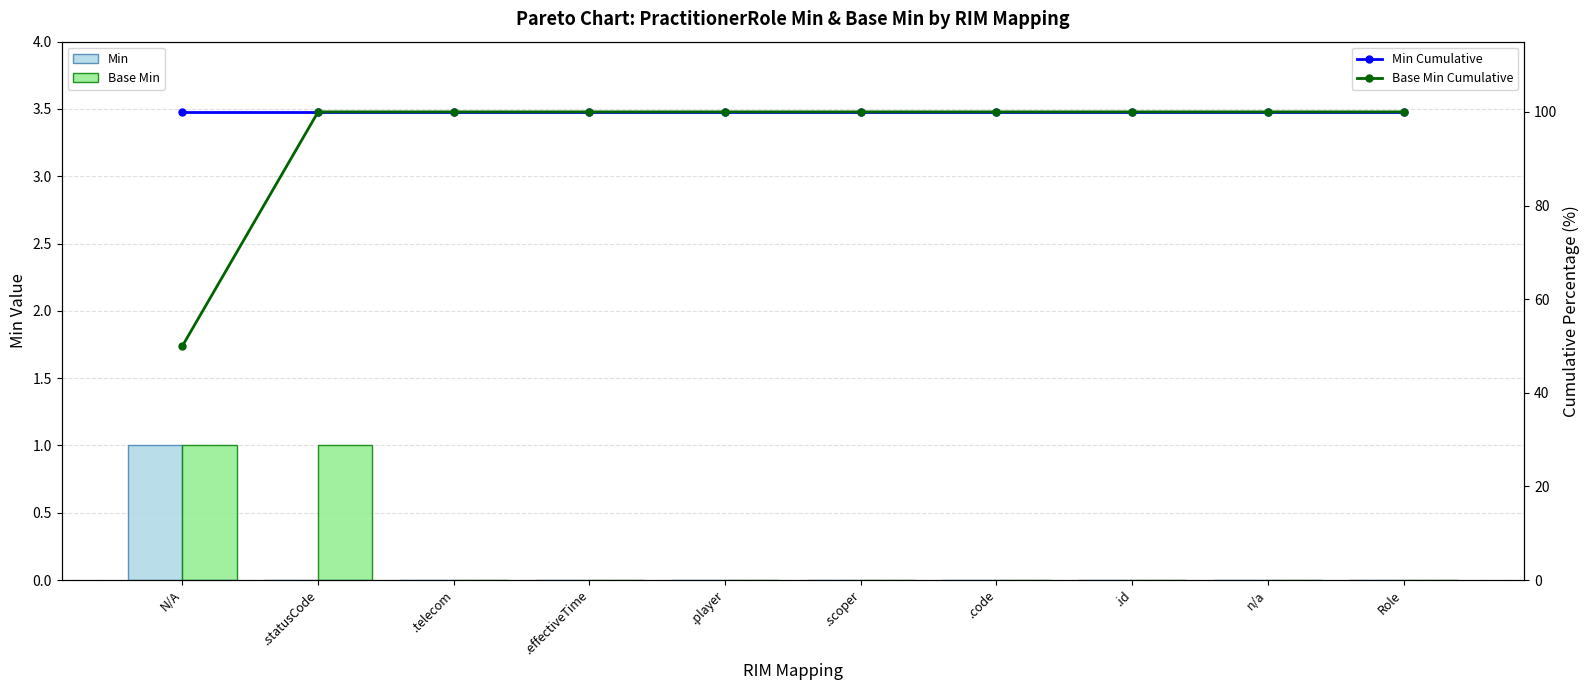

Reading left to right, transcribe all the data shown in this chart.

Min: 1	0	0	0	0	0	0	0	0	0
Base Min: 1	1	0	0	0	0	0	0	0	0
Min Cumulative: 100	100	100	100	100	100	100	100	100	100
Base Min Cumulative: 50	100	100	100	100	100	100	100	100	100